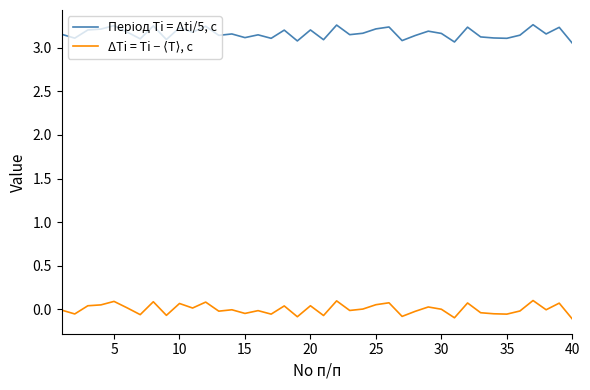

How many lines are shown in the chart?

2